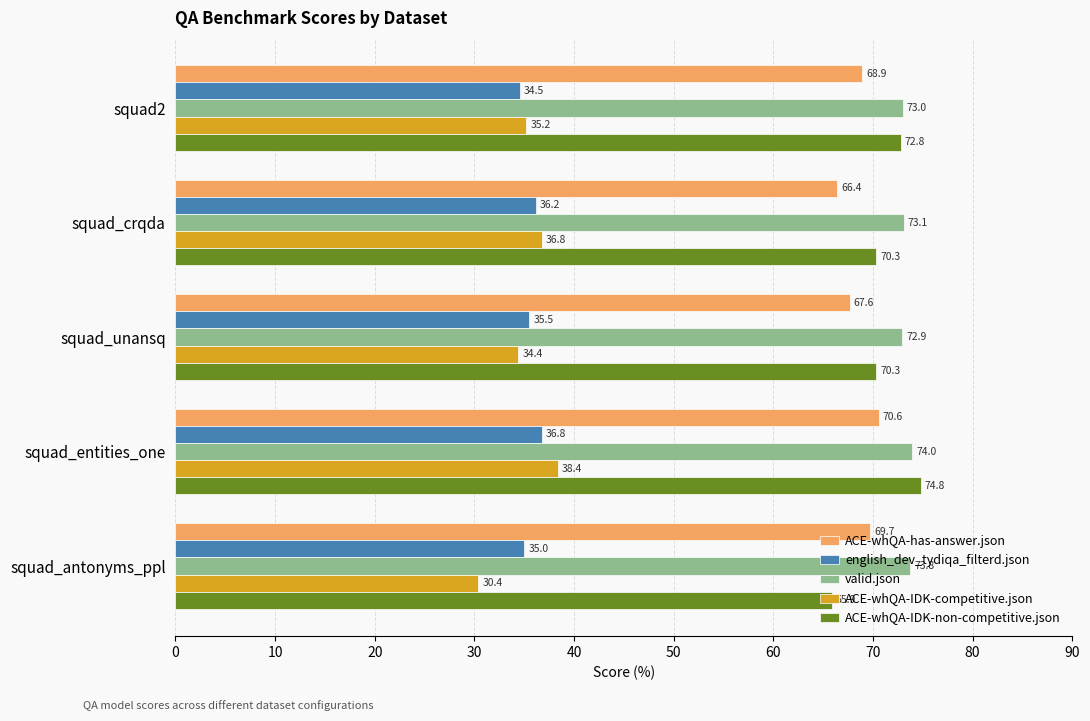

Between squad_crqda and squad_antonyms_ppl, which series saw the biggest shift?

ACE-whQA-IDK-competitive.json